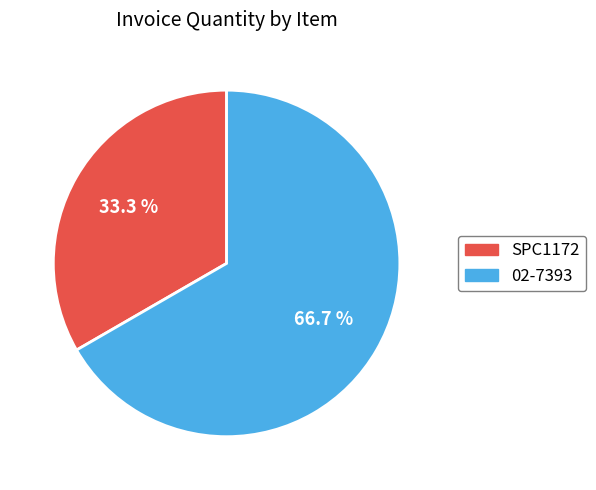

To the nearest percent, what portion does SPC1172 represent?

33%